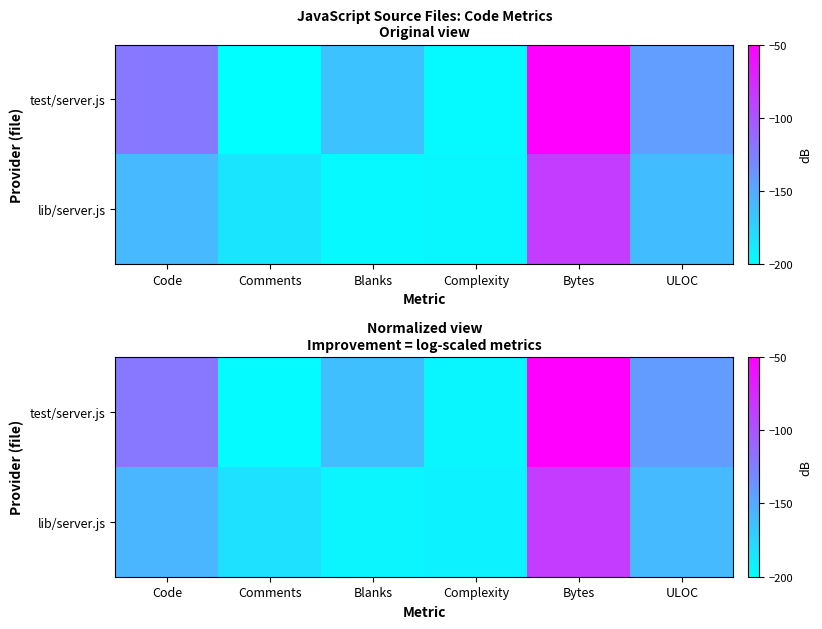

At which label is test/server.js closest to -124?

Code